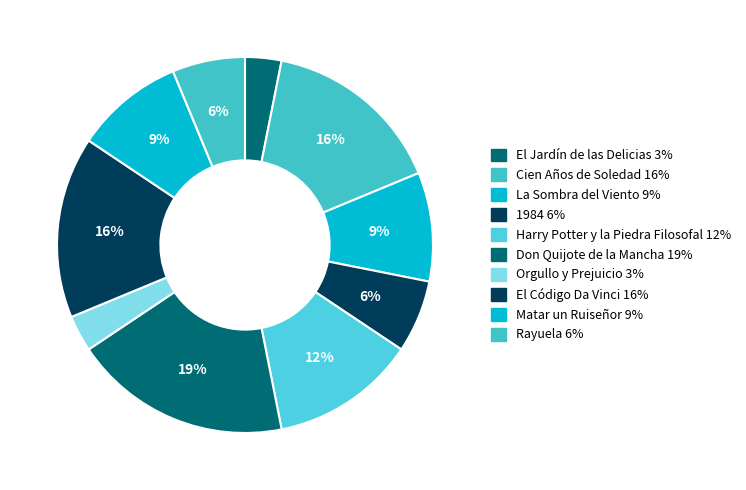

How many slices are in this pie chart?

10